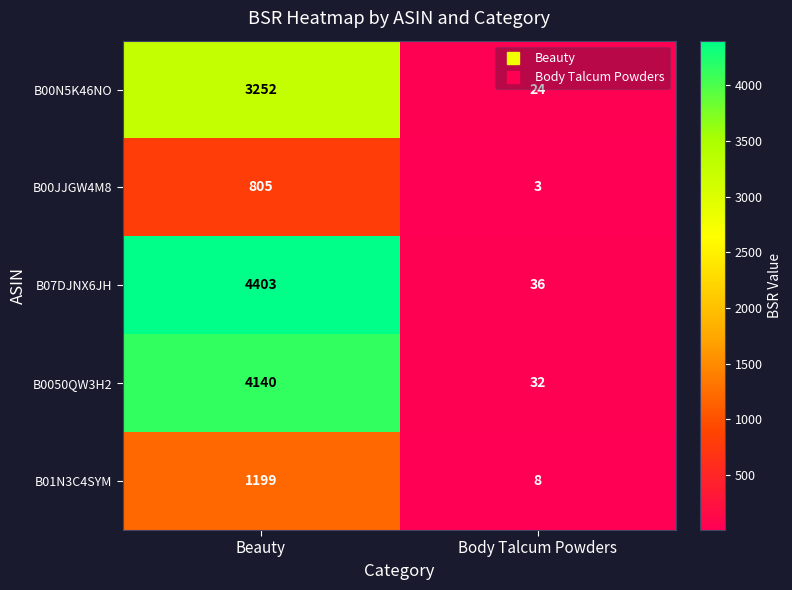

Reading left to right, transcribe all the data shown in this chart.

B00N5K46NO: Beauty=3252	Body Talcum Powders=24
B00JJGW4M8: Beauty=805	Body Talcum Powders=3
B07DJNX6JH: Beauty=4403	Body Talcum Powders=36
B0050QW3H2: Beauty=4140	Body Talcum Powders=32
B01N3C4SYM: Beauty=1199	Body Talcum Powders=8